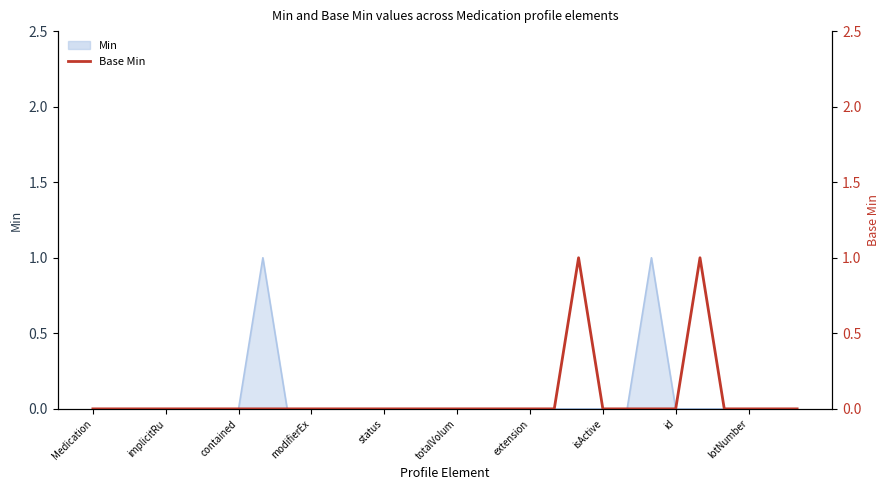

Where is the data nearest to the value 0?

Medication